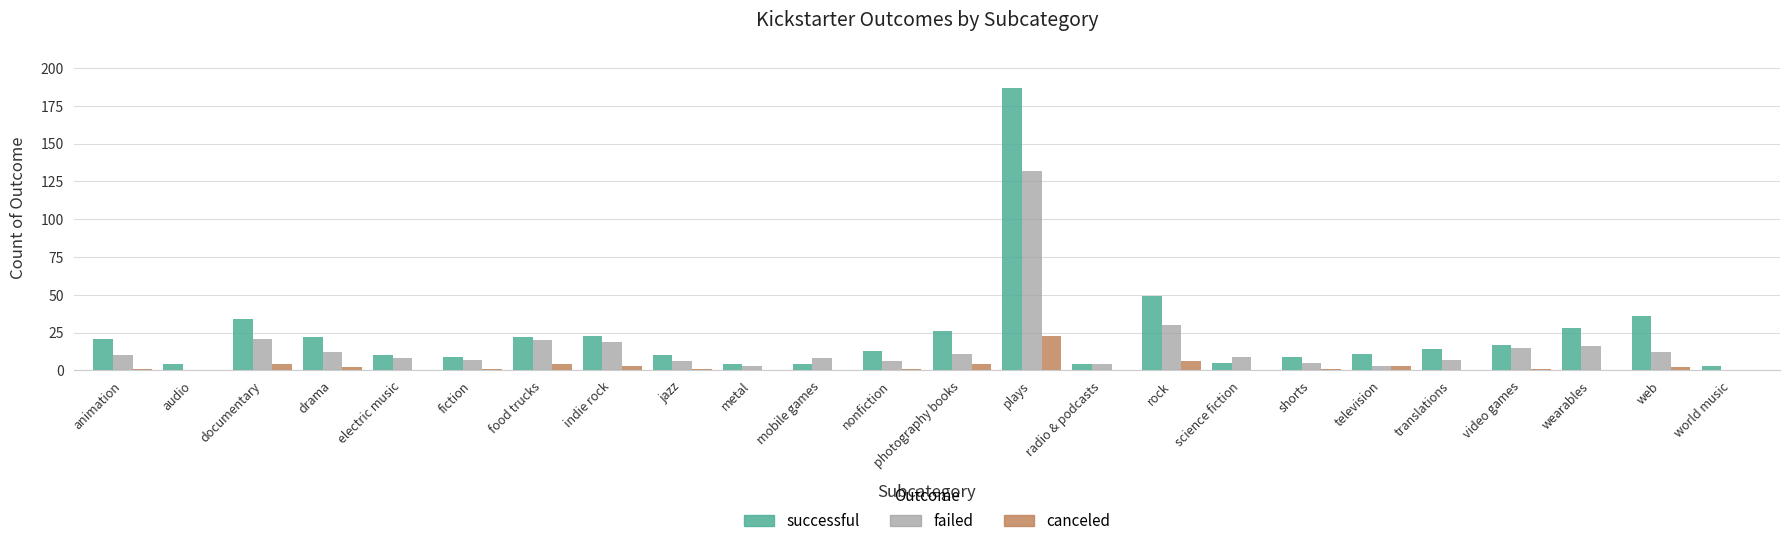

Does the chart contain stacked bars?

No